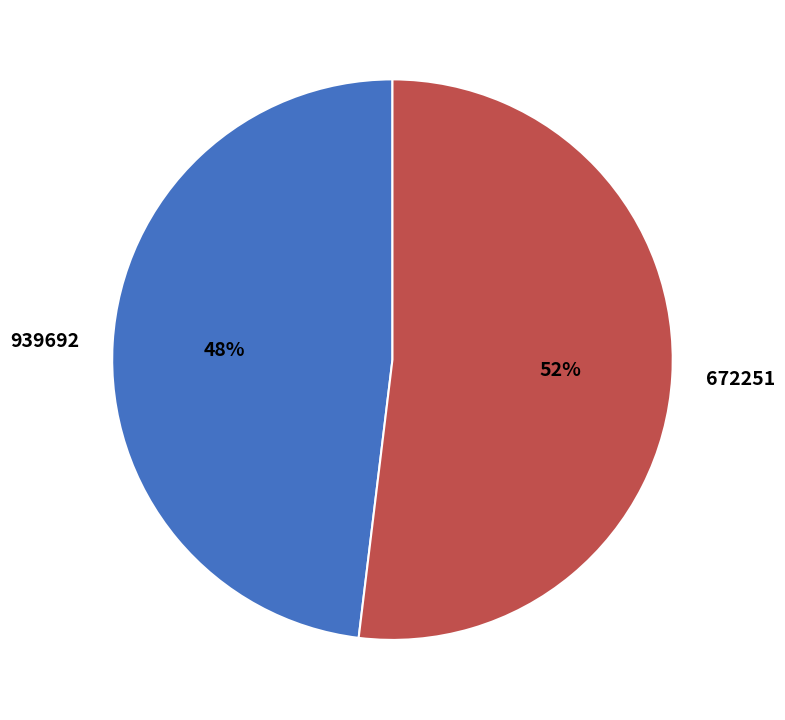

Which slice is the largest?

672251